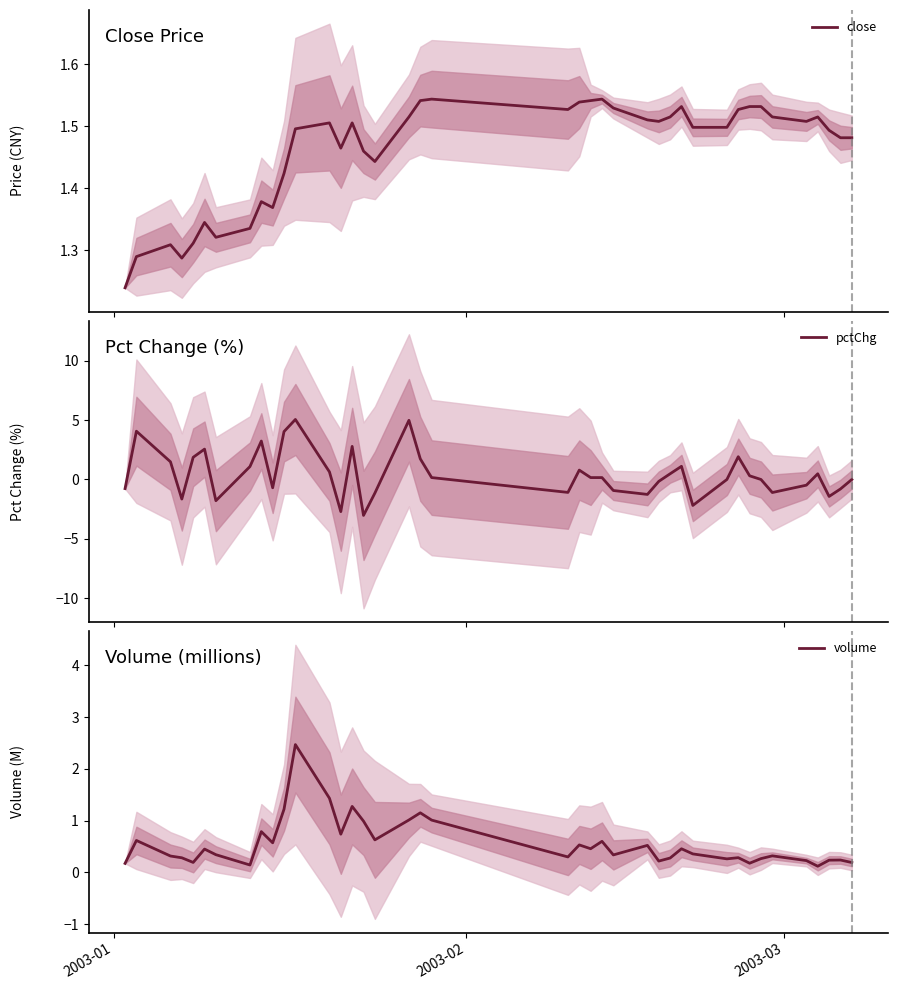

At how many categories does at least one series exceed 0?

40